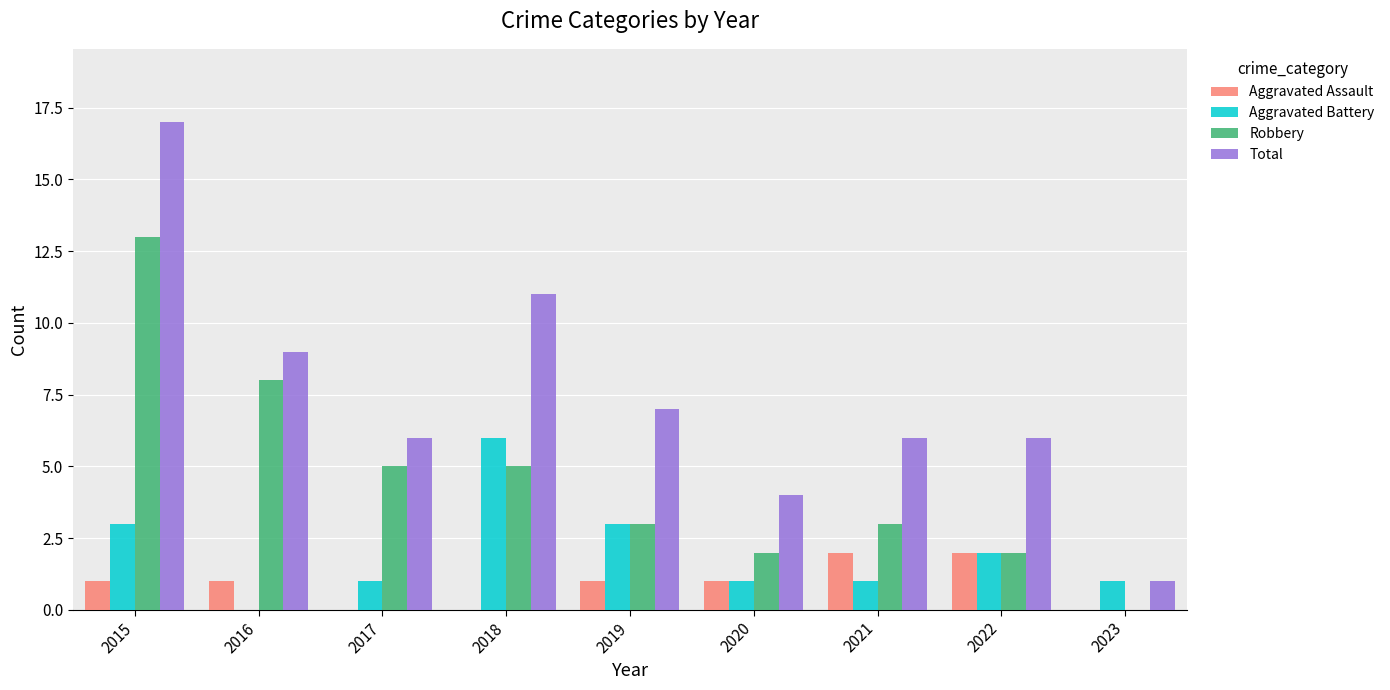

What is the total value across all series at 2018?

22